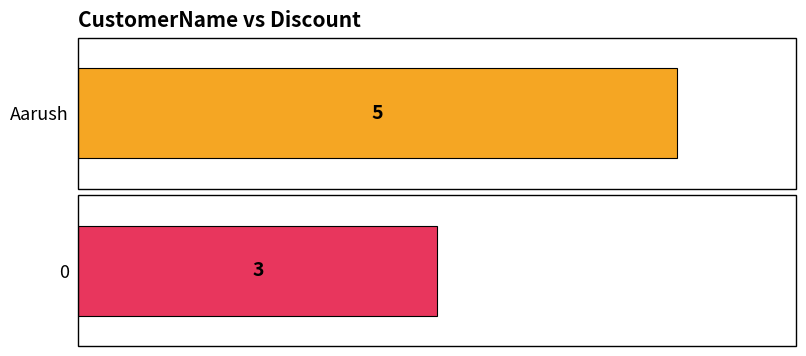

What is the sum of the values at 0 and Aarush?

8